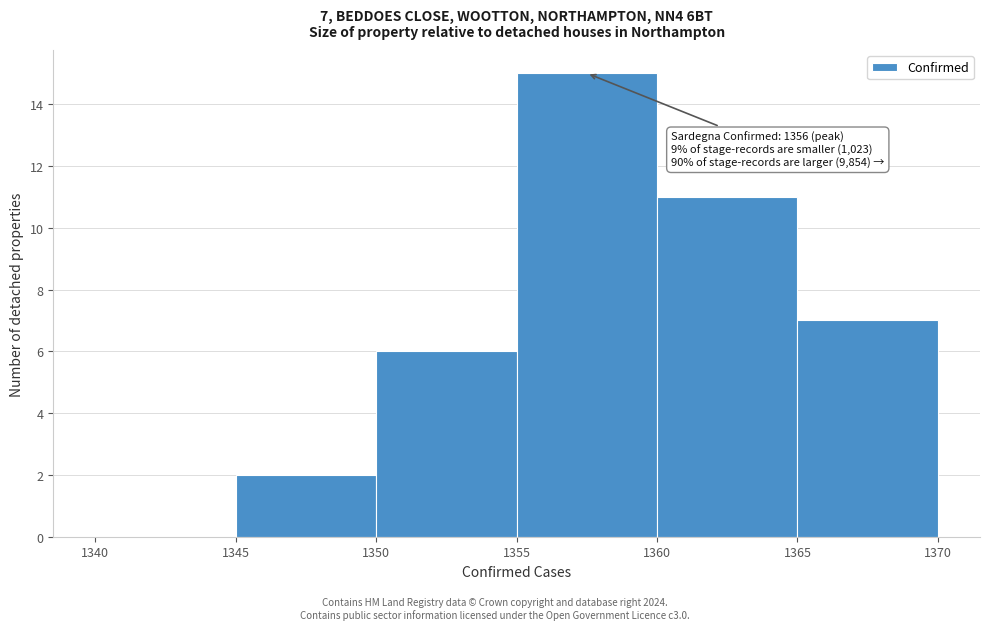

Over which range of the x-axis is the bar tallest?

1355 to 1360